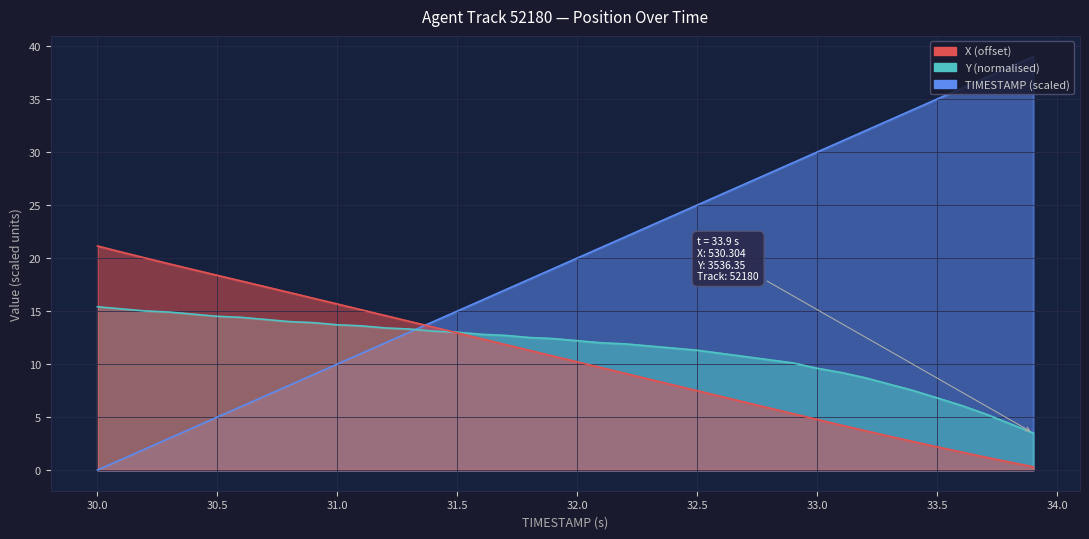

Count the number of data series in this chart.

3